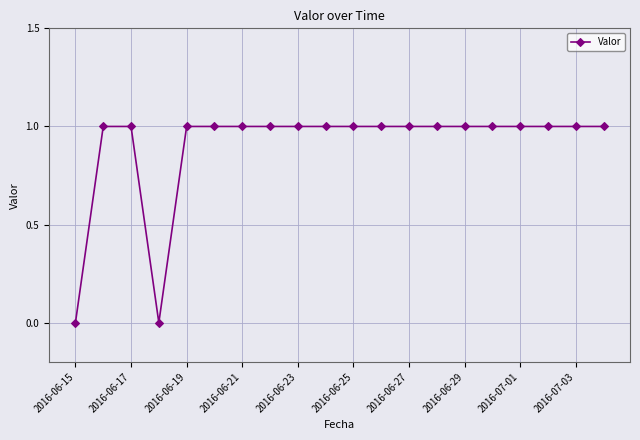

What is the value of the 6th point from the left?

1